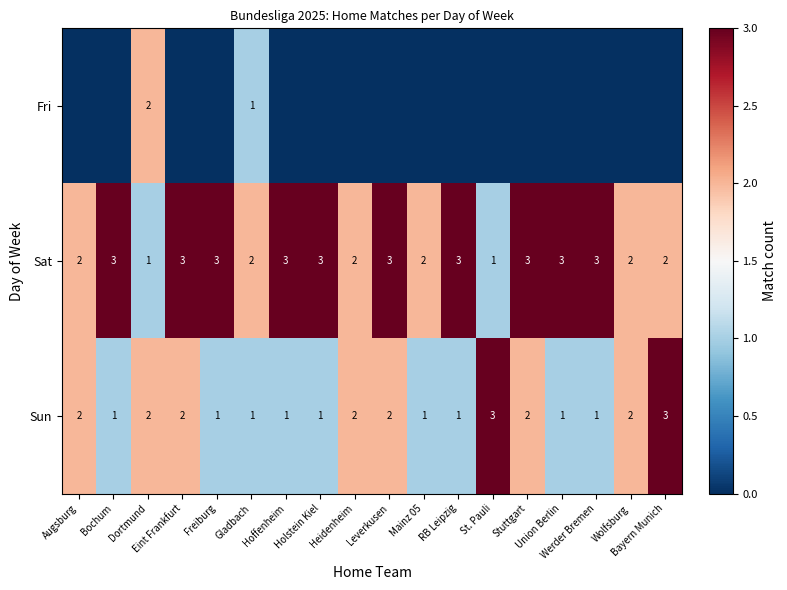

How many Sun values are between 1 and 2?

16